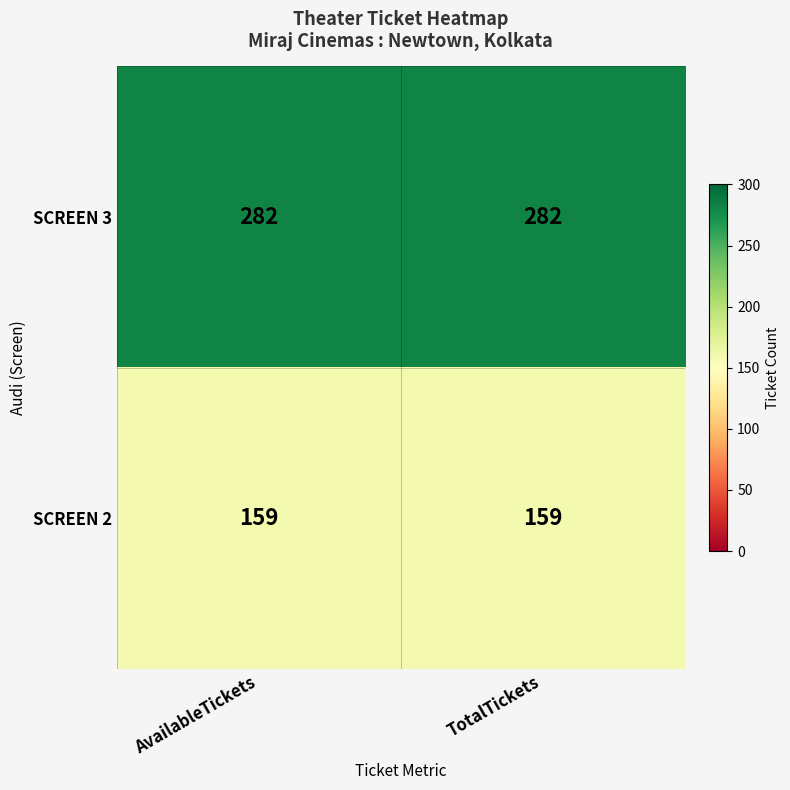

What is the total value across all series at TotalTickets?

441